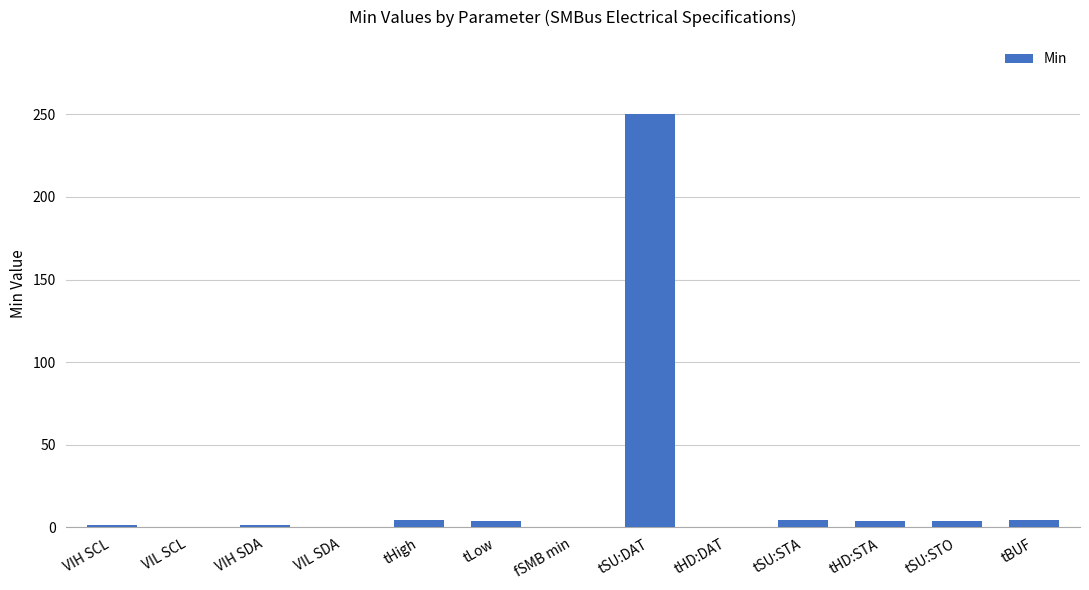

What is the greatest value displayed?

250.0